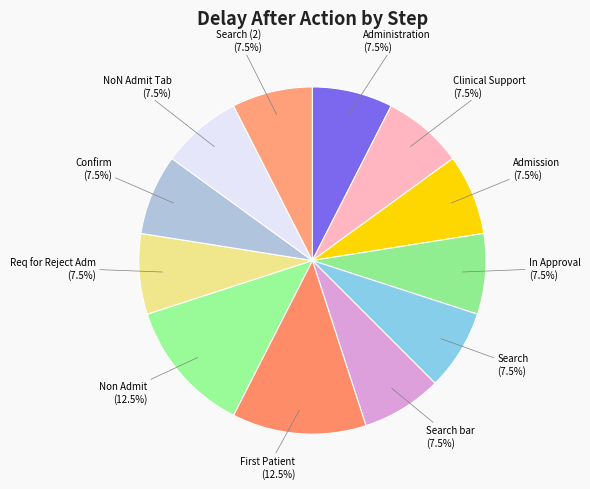

Does any single category account for the majority?

No